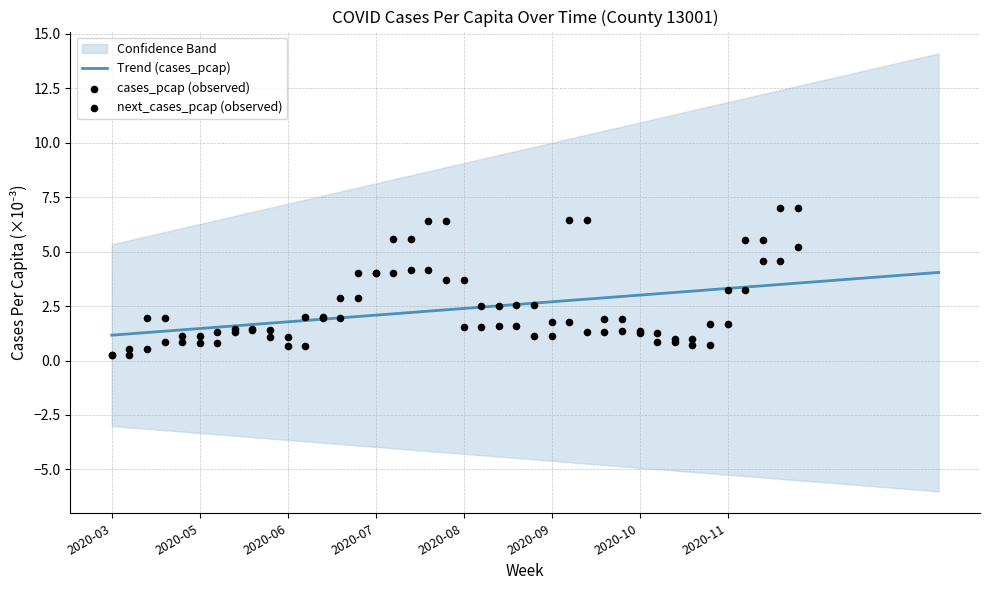

At how many categories does at least one series exceed 5?

10